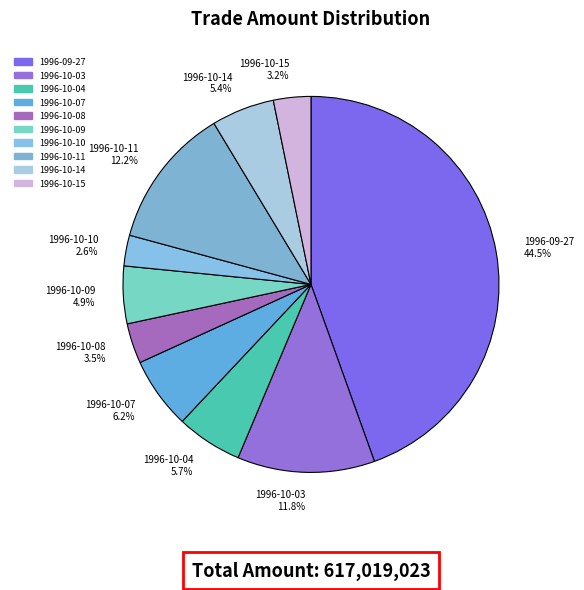

What percentage is the 1996-10-09 slice, to the nearest percent?

5%